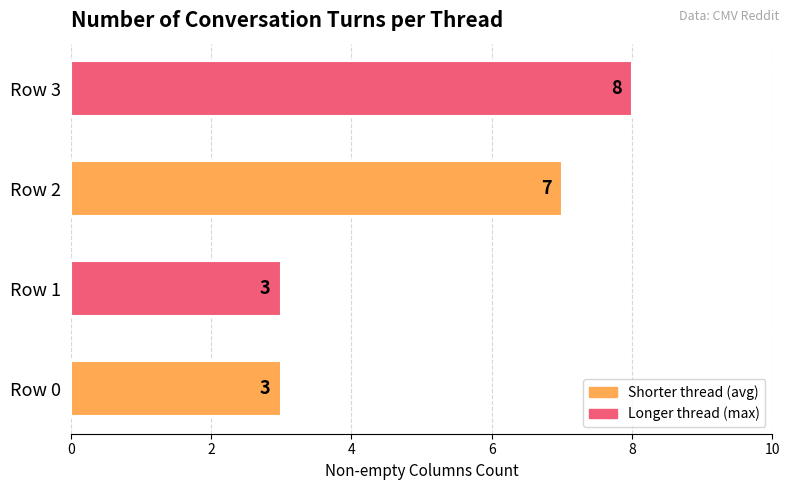

What is the greatest value displayed?

8